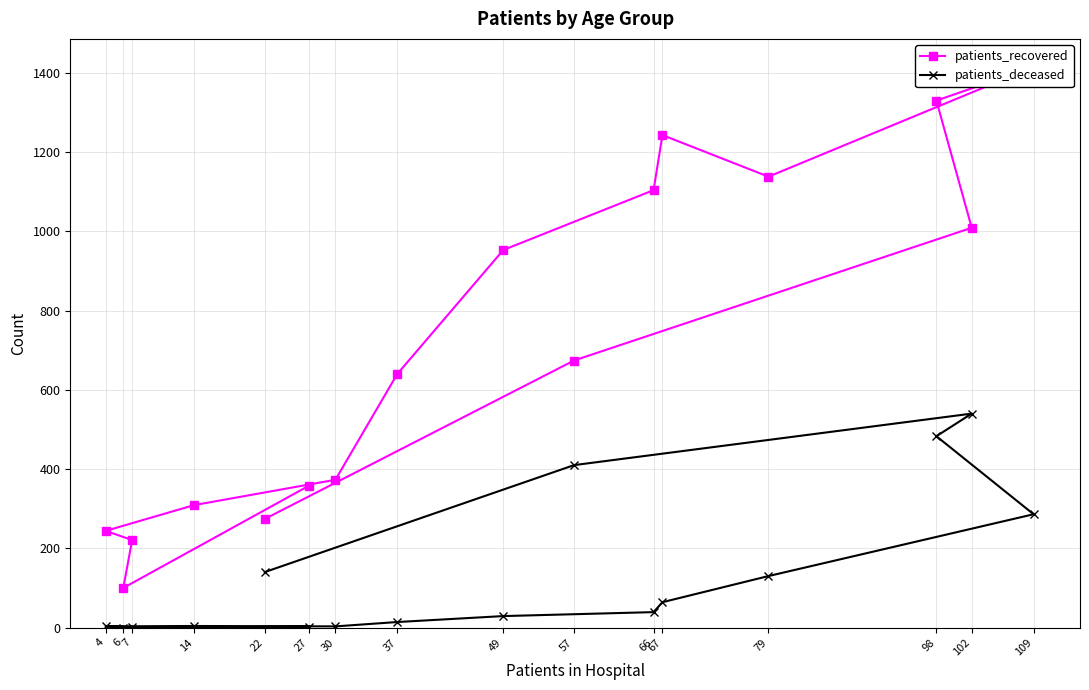

What is the highest value of the patients_recovered series?

1415